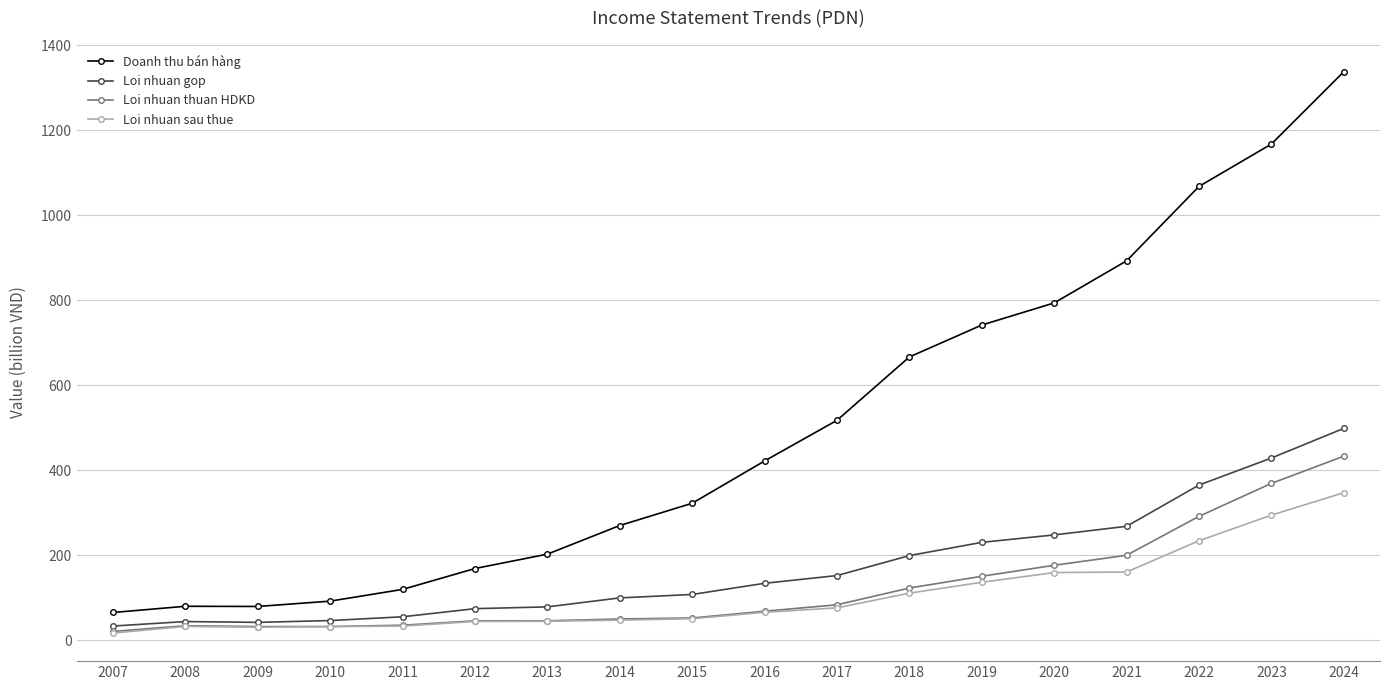

True or false: Doanh thu bán hàng and Loi nhuan sau thue cross at least once.

False